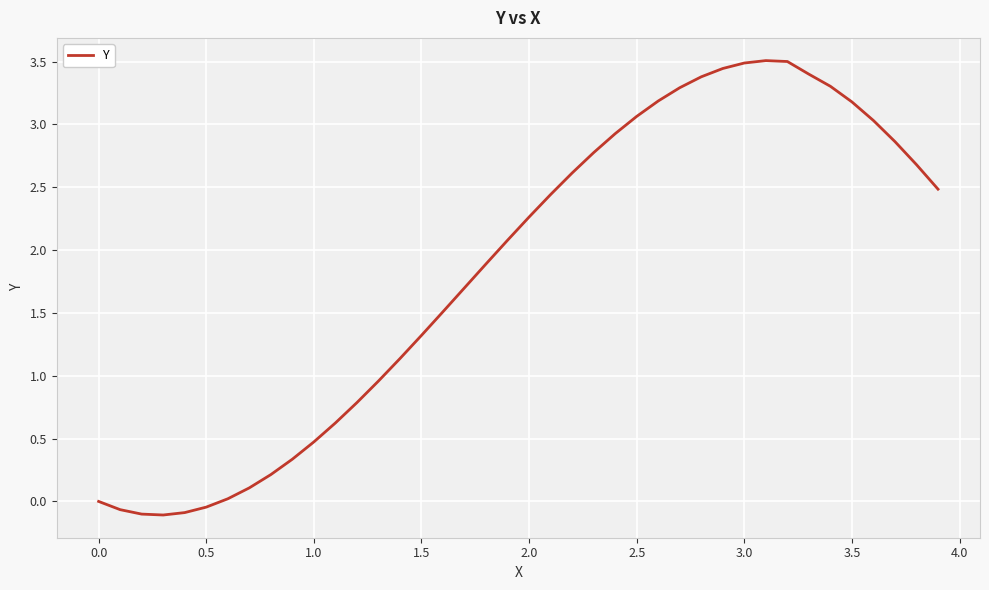

How many series are shown in this chart?

1